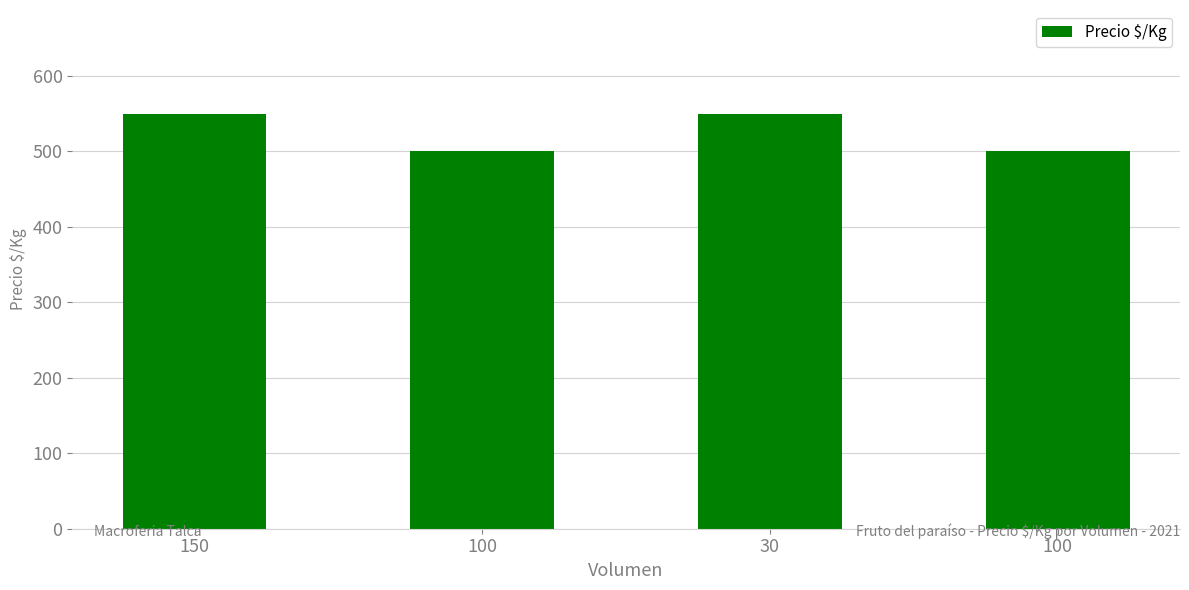

Reading left to right, transcribe all the data shown in this chart.

550	500	550	500